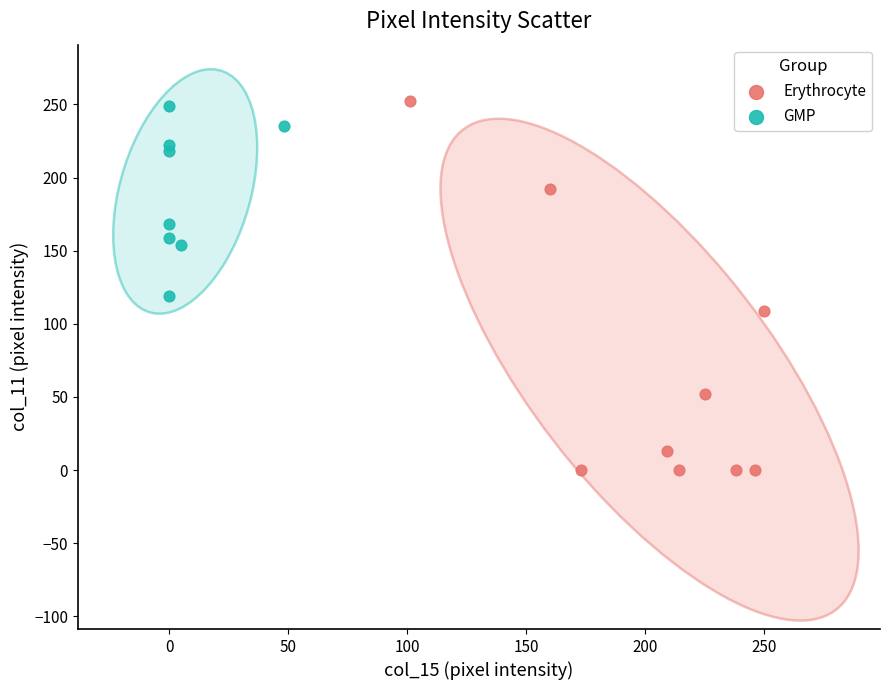

Which series contains the lowest Y value?

Erythrocyte